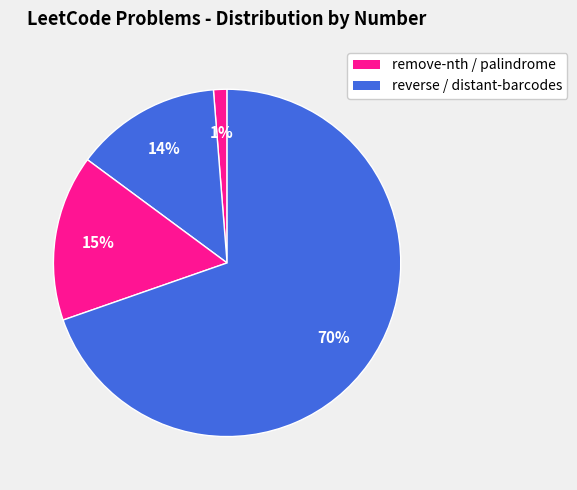

How many slices are in this pie chart?

4